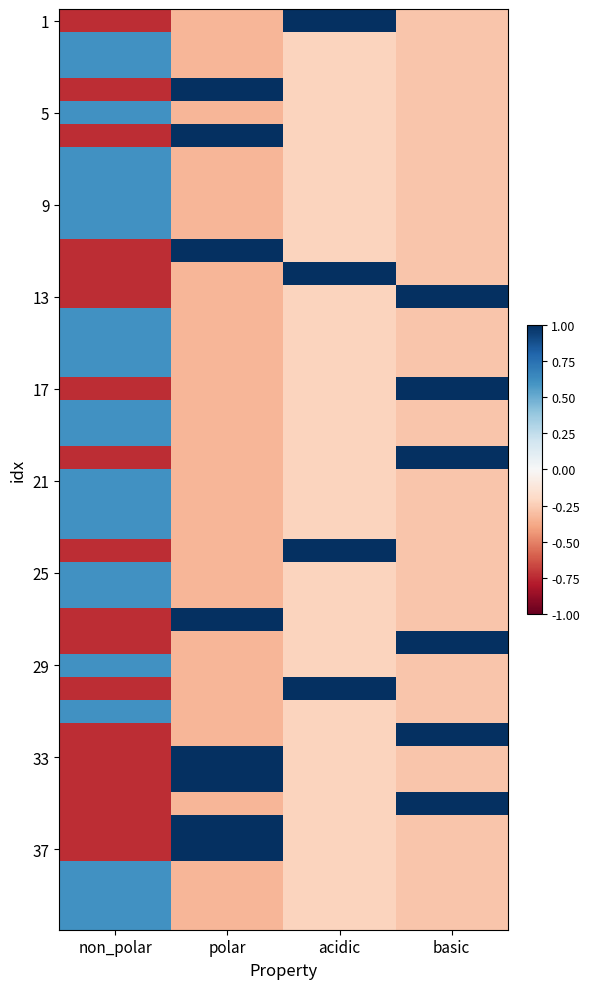

What is the difference between the highest and lowest values at polar?

1.3